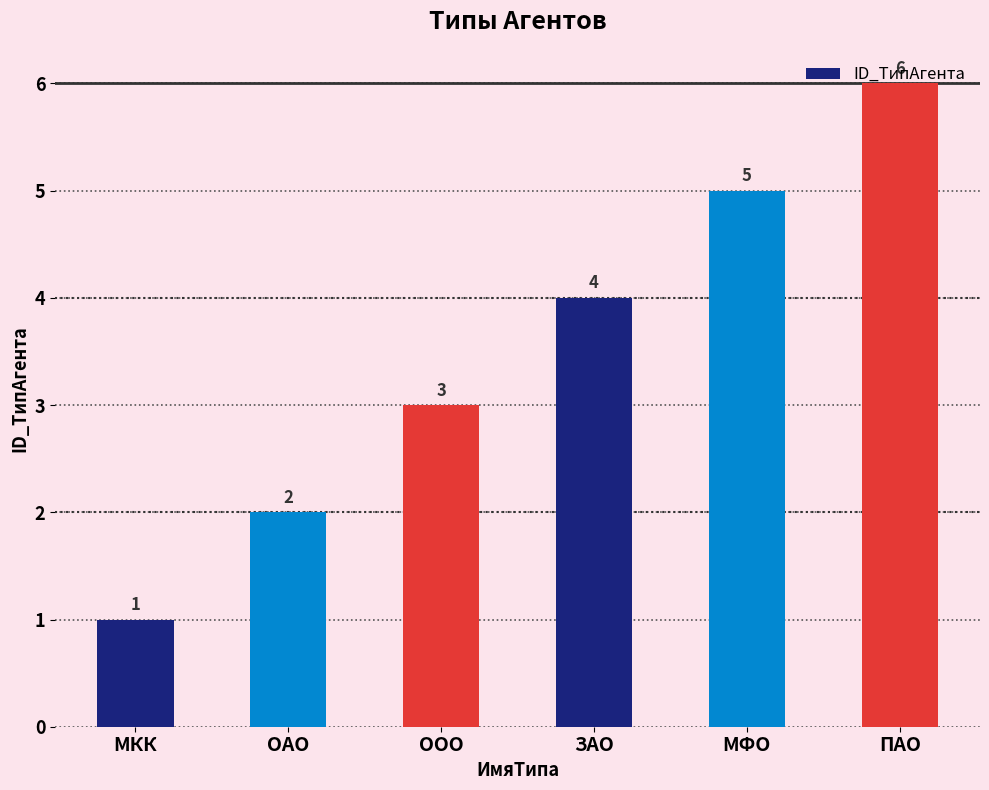

At which label is the value closest to 3?

ООО